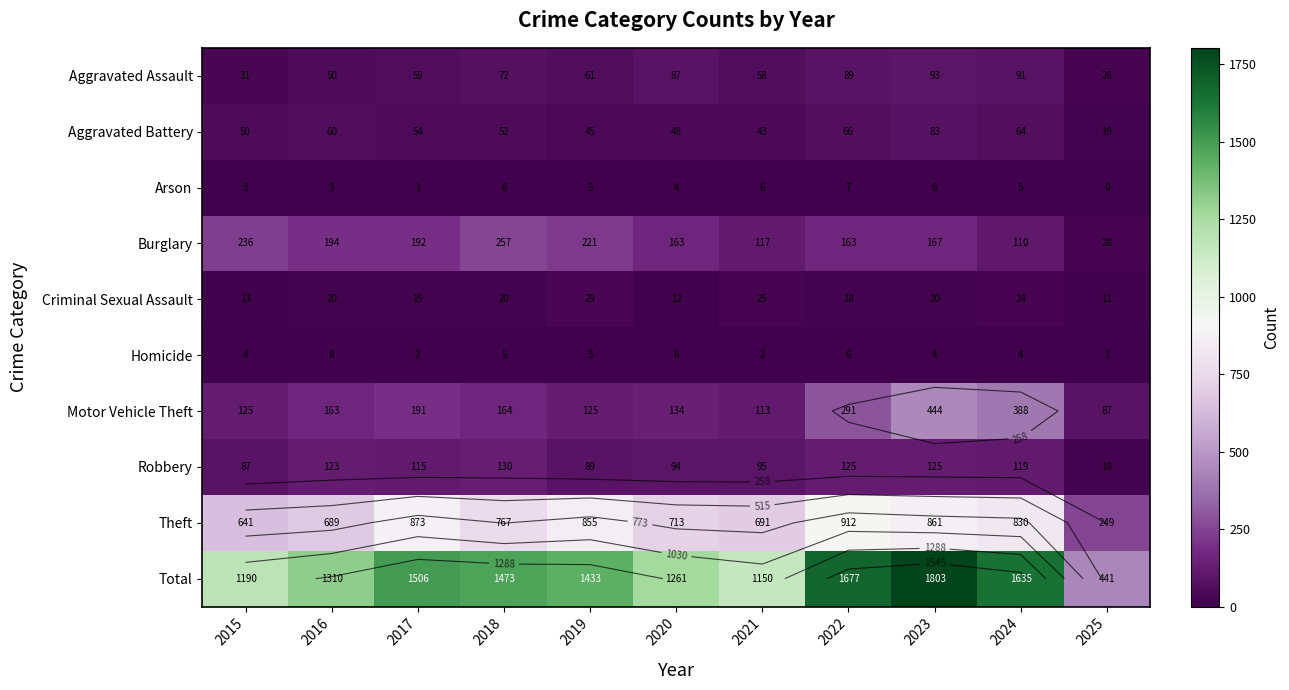

At which category is the sum across all series the highest?

2023